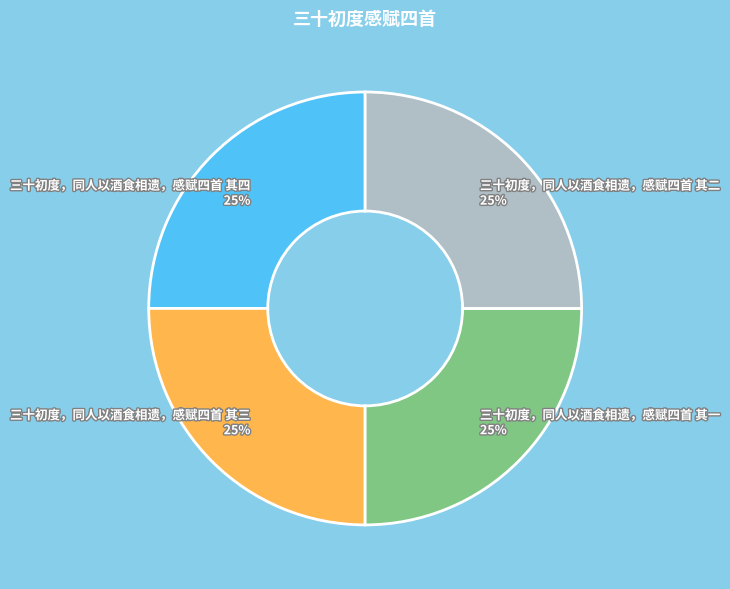

How many slices are in this pie chart?

4